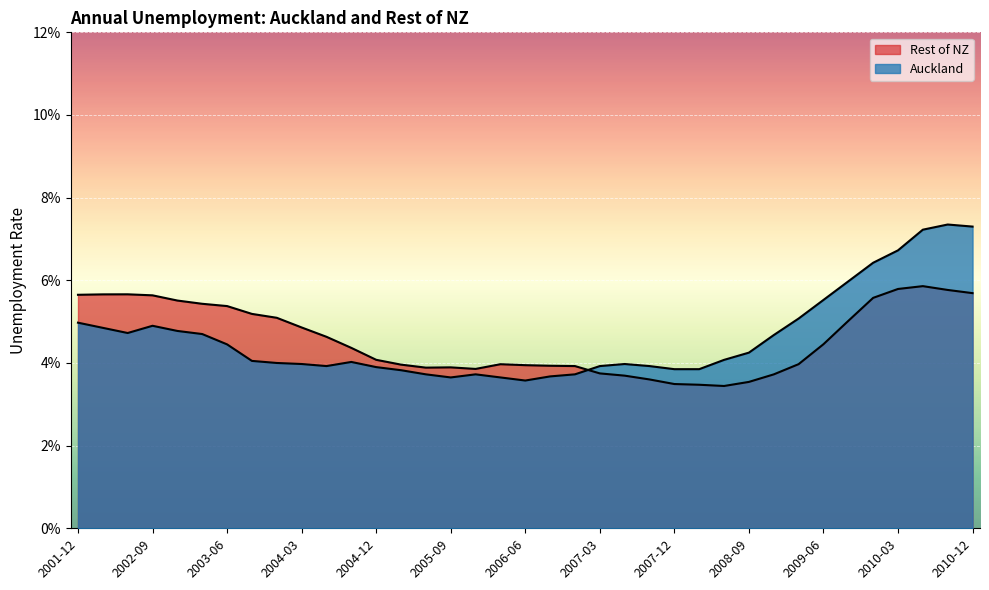

The Auckland series shows 0.0 at 2010-12. True or false?

False